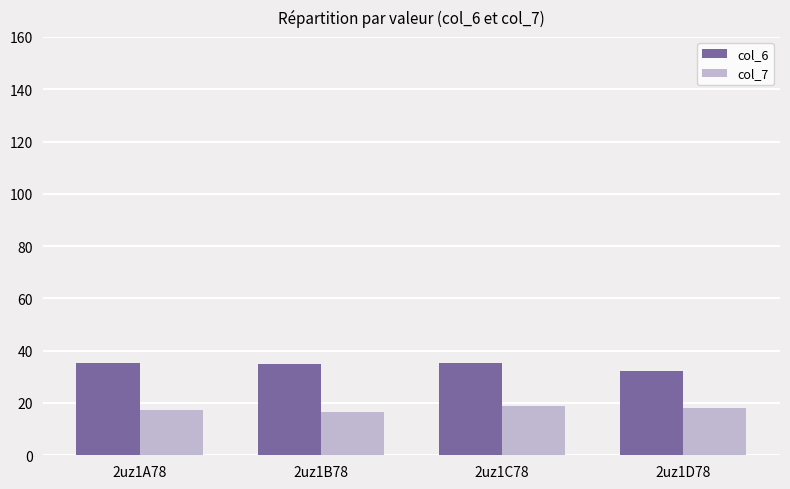

What is the difference between the maximum and minimum values in the col_6 series?

3.2